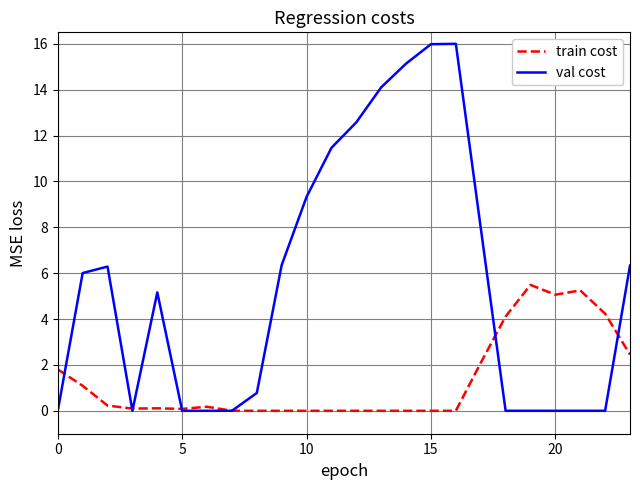

Which series has the largest total across all categories?

val cost